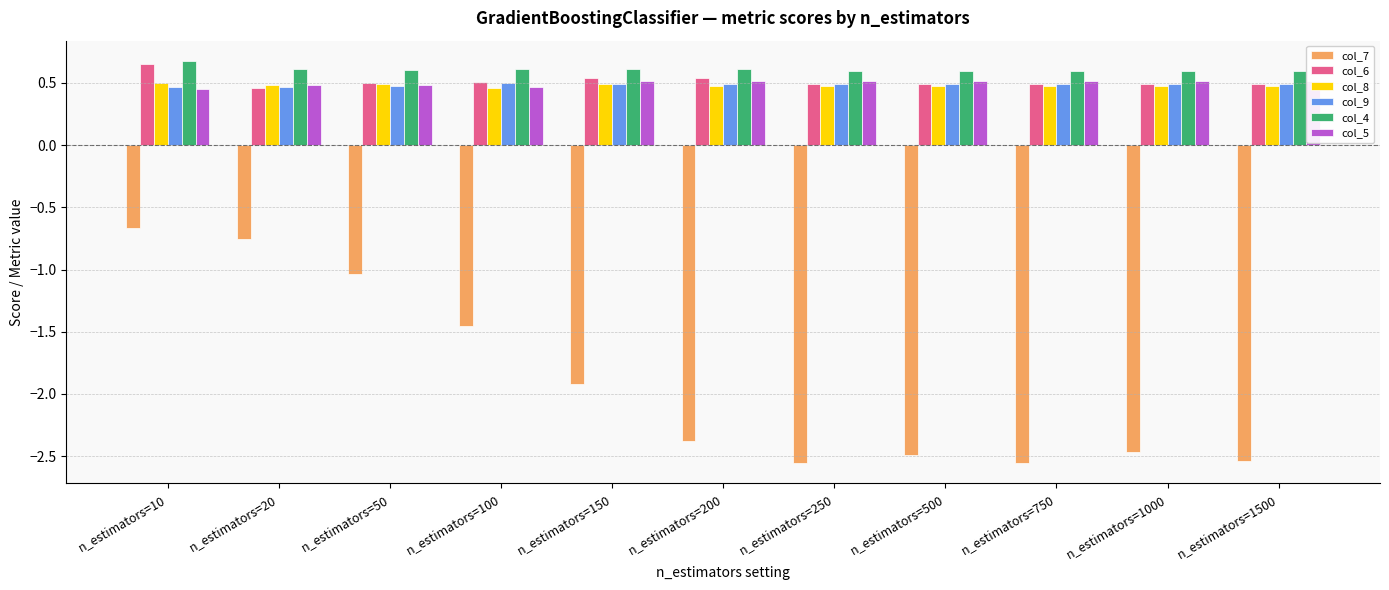

At which category does the chart reach its minimum across all series?

n_estimators=250